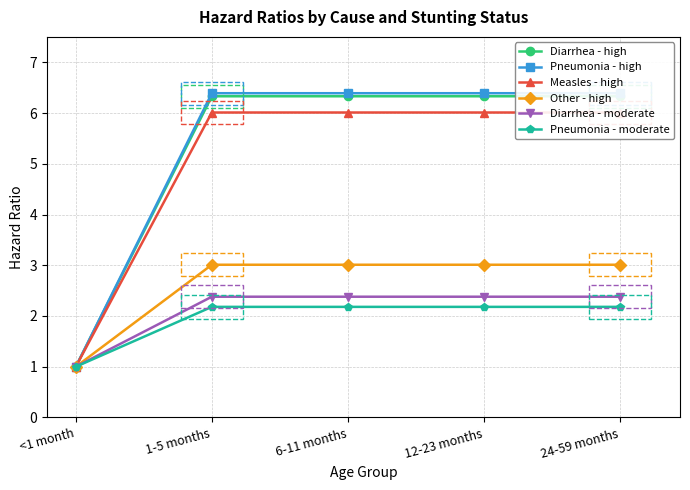

Rank the categories by Pneumonia - moderate value from highest to lowest.

1-5 months, 6-11 months, 12-23 months, 24-59 months, <1 month